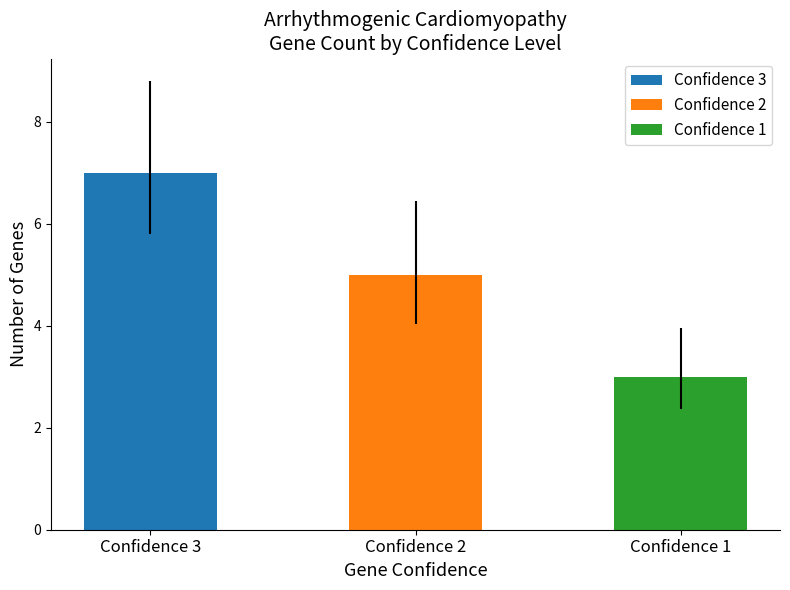

How many bars are there in total?

3